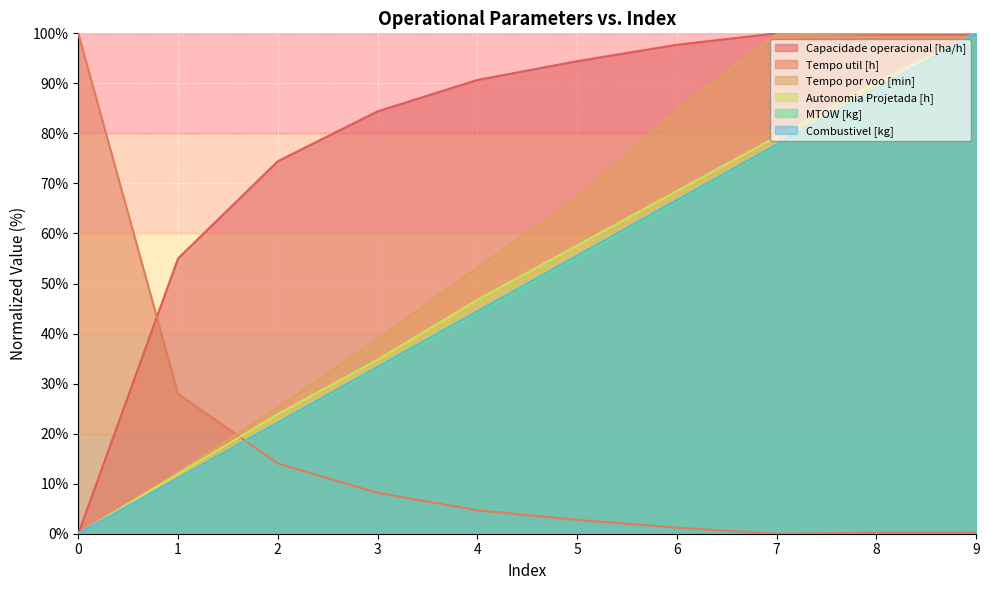

The value of Autonomia Projetada [h] at 4 is 46.7. True or false?

True